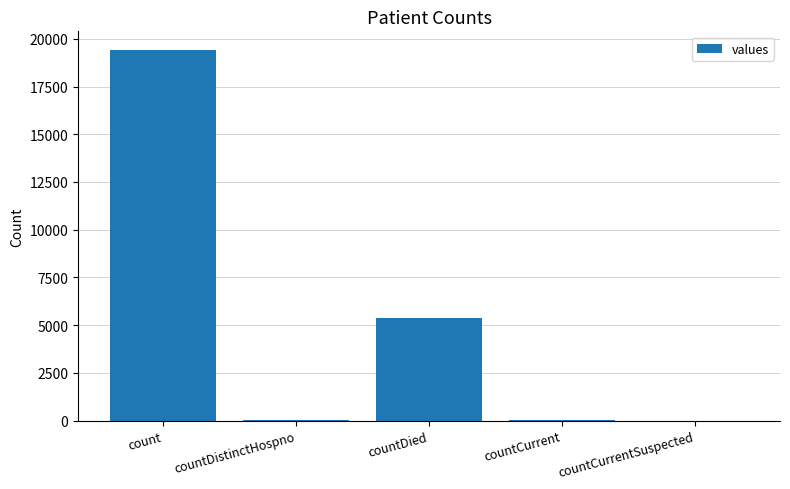

What is the sum of all values?

24875